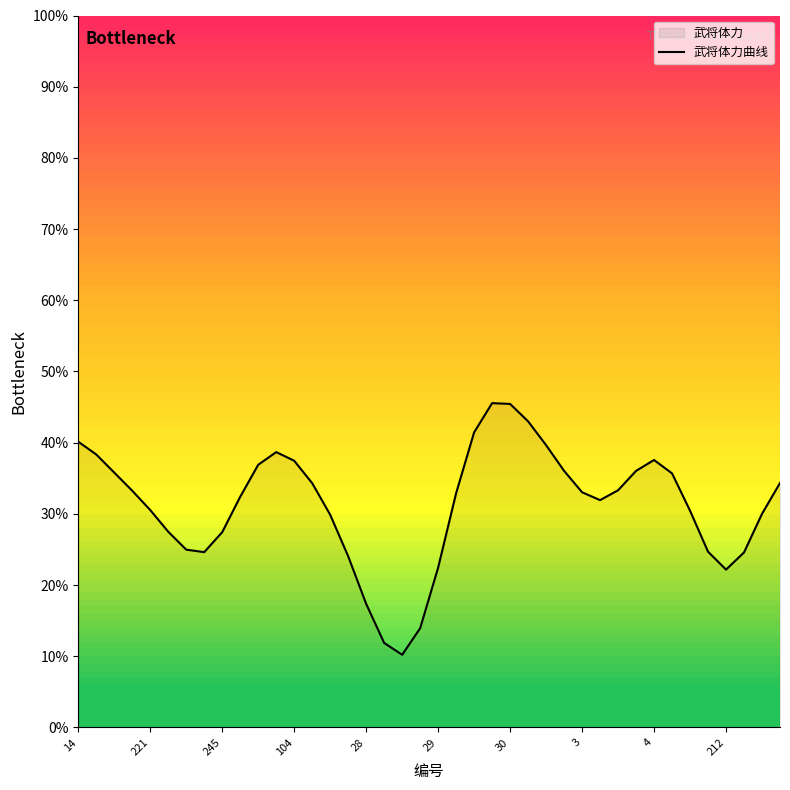

What is the change in value from 104 to 29?

-15.0